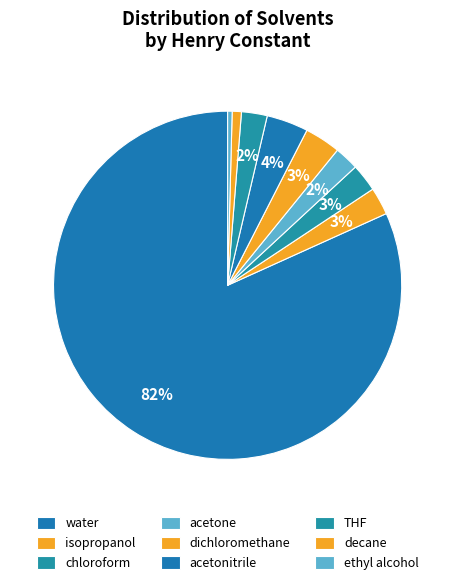

Is there any slice that represents more than half of the pie?

Yes